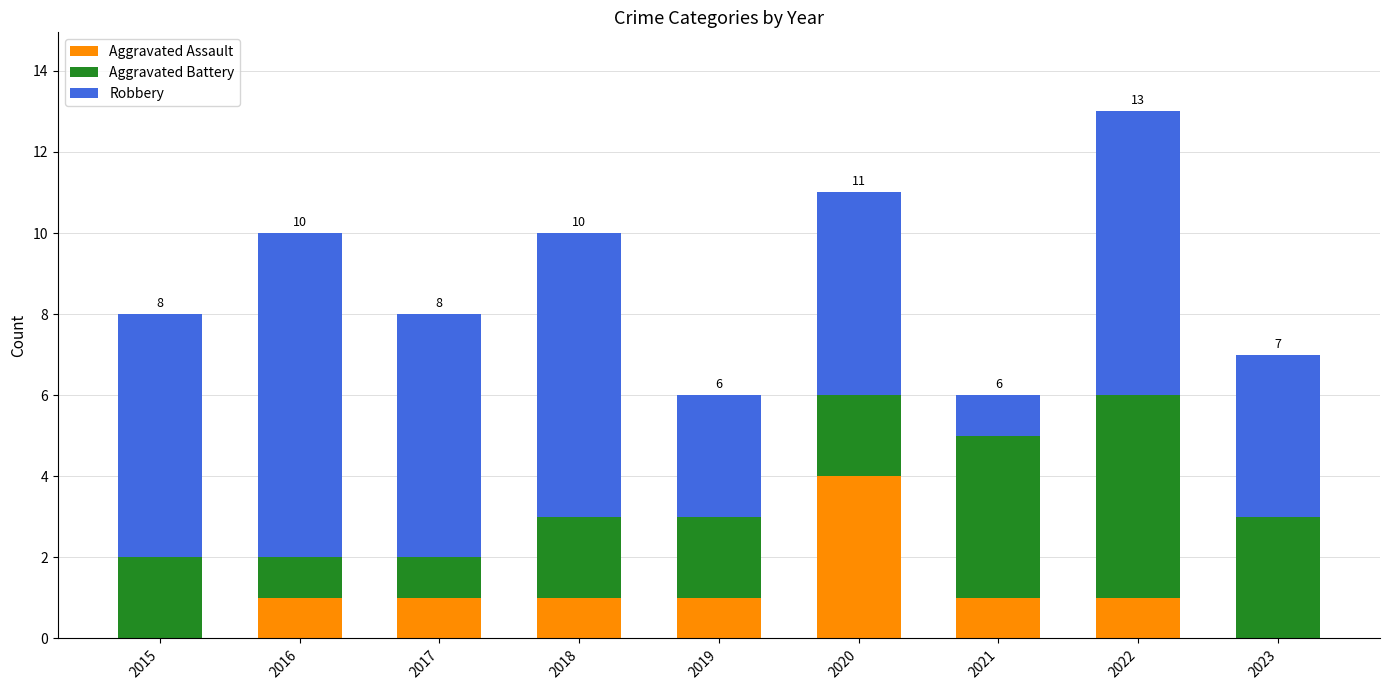

The Aggravated Assault series shows 1 at 2017. True or false?

True